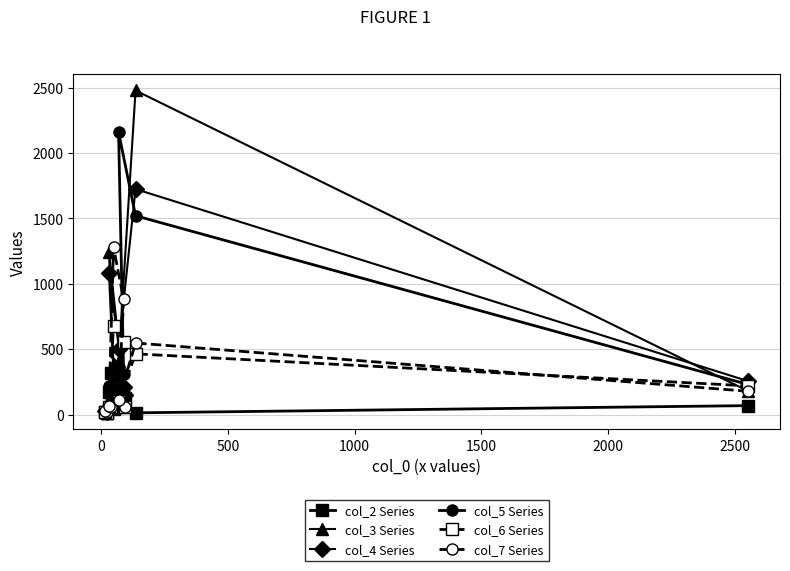

Which series has the widest spread of values?

col_3 Series